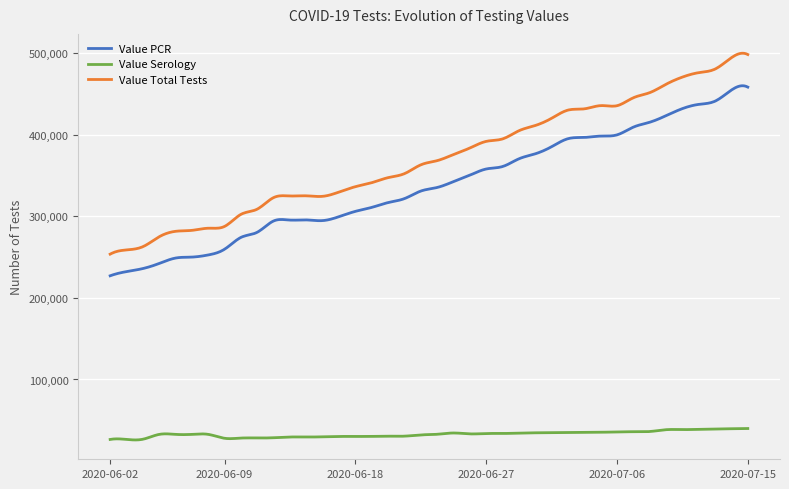

True or false: Value Total Tests and Value Serology intersect in this chart.

False